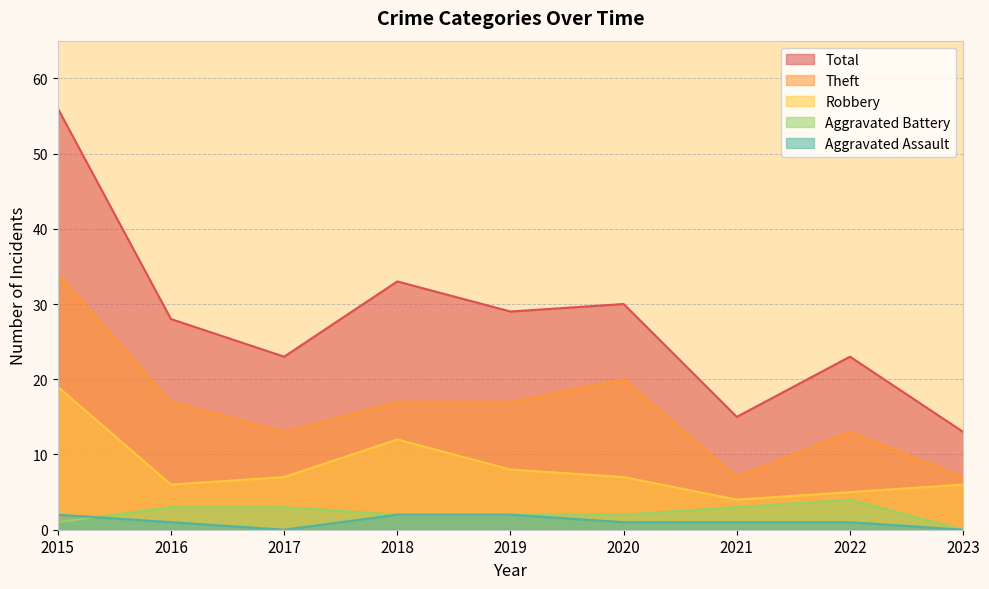

Where is Robbery nearest to the value 11?

2018